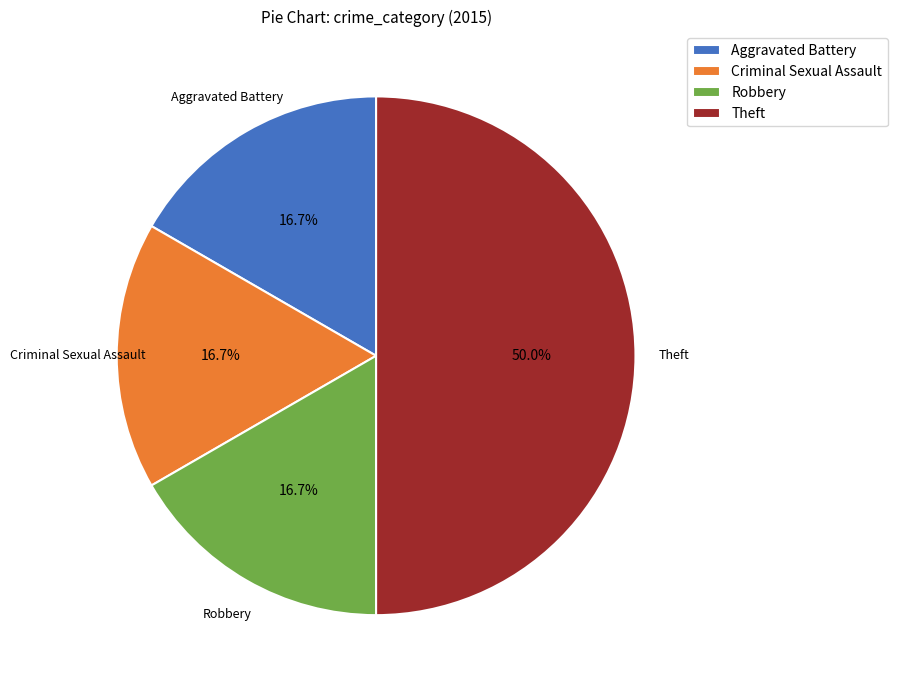

To the nearest percent, what portion does Criminal Sexual Assault represent?

17%